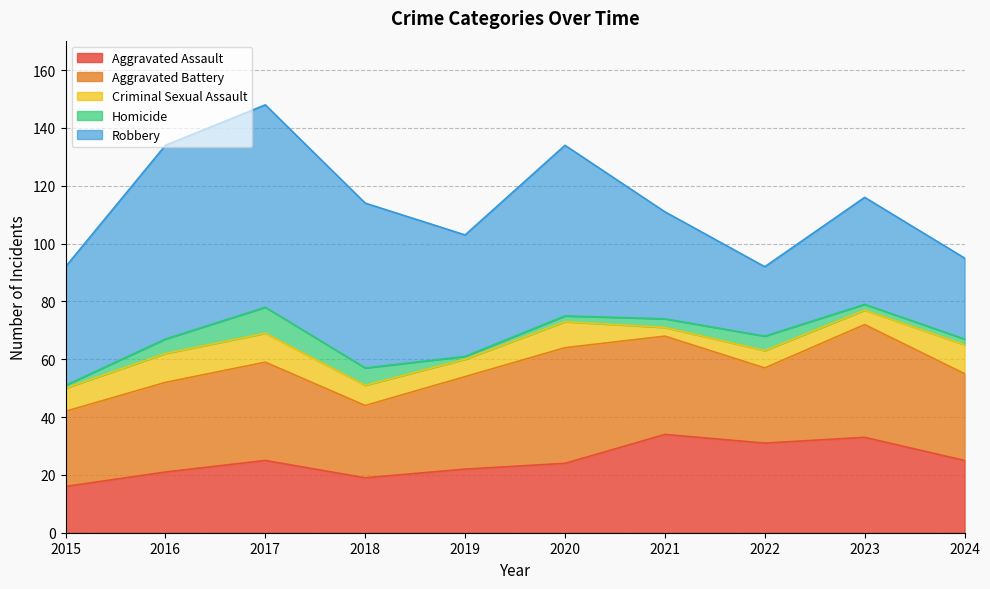

What are all the series names shown in the legend?

Aggravated Assault, Aggravated Battery, Criminal Sexual Assault, Homicide, Robbery